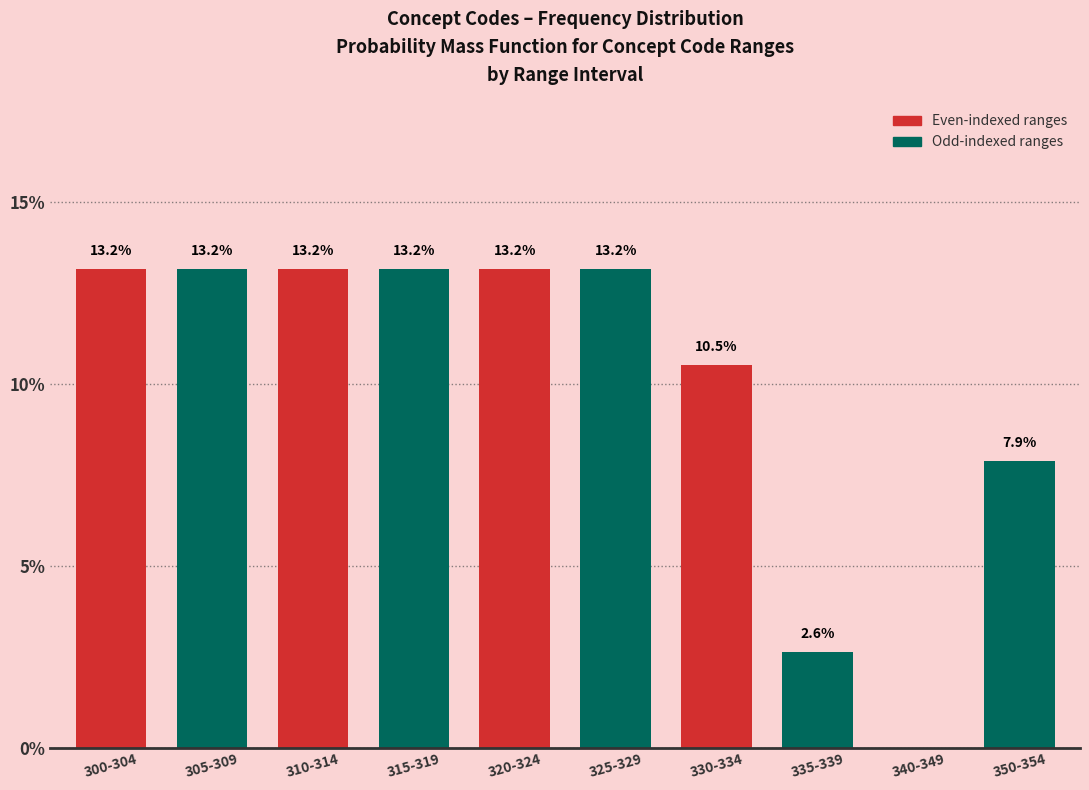

Reading left to right, transcribe all the data shown in this chart.

300-304=13.2	305-309=13.2	310-314=13.2	315-319=13.2	320-324=13.2	325-329=13.2	330-334=10.5	335-339=2.6	340-349=0.0	350-354=7.9